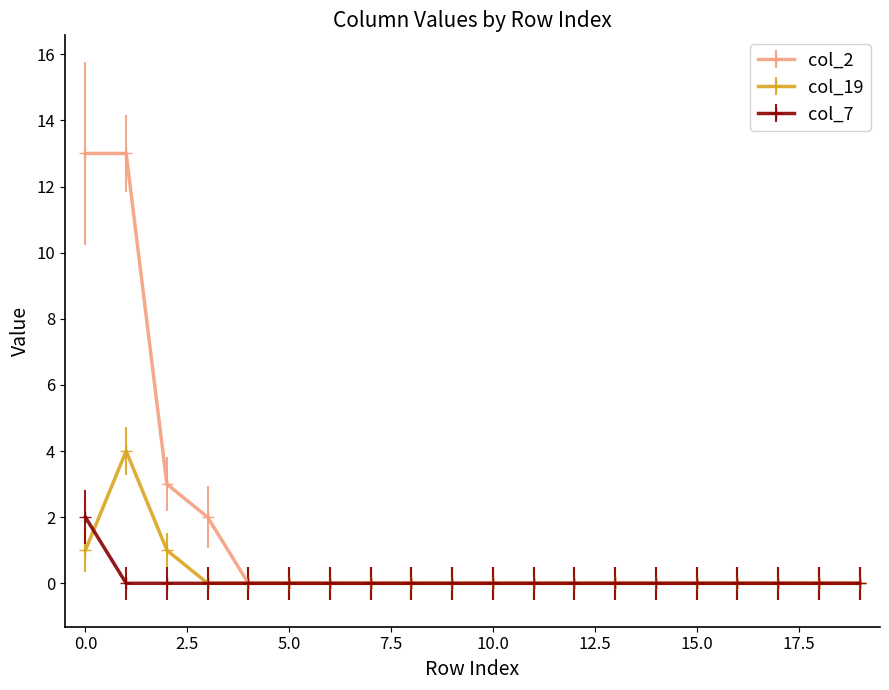

How many lines are shown in the chart?

3